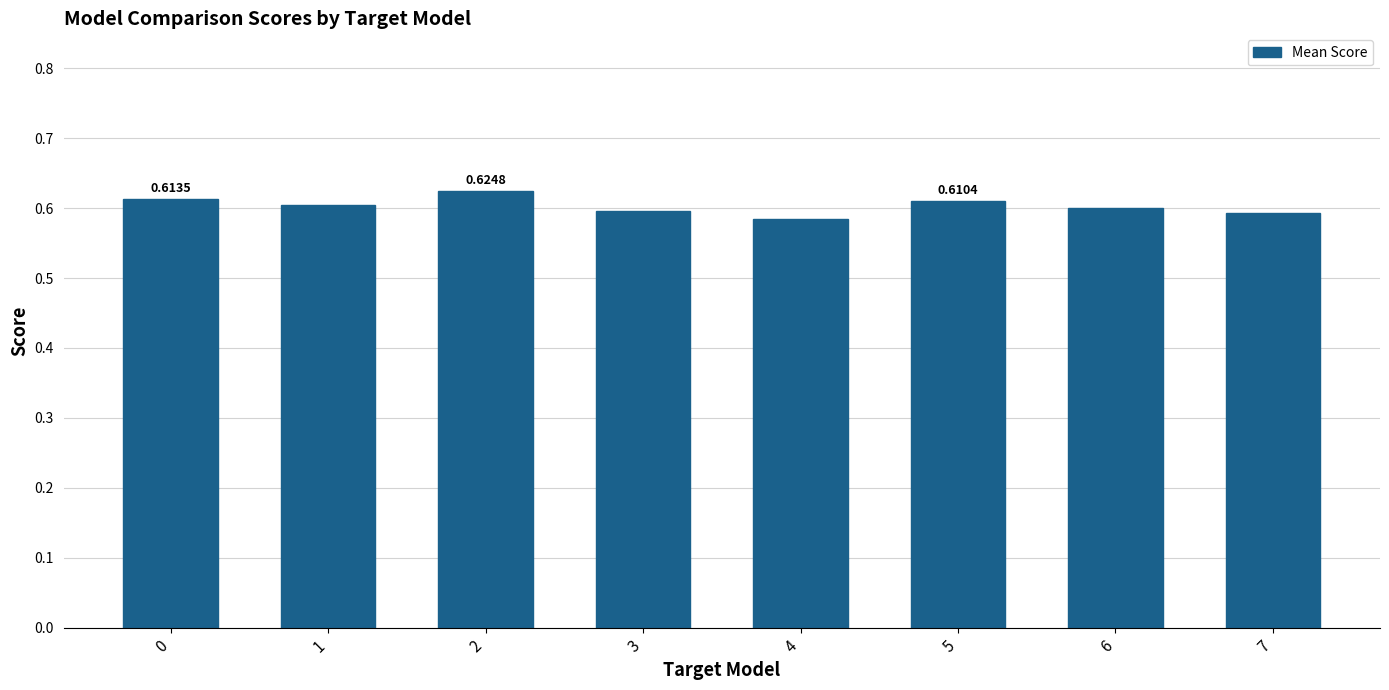

Are the bars horizontal?

No